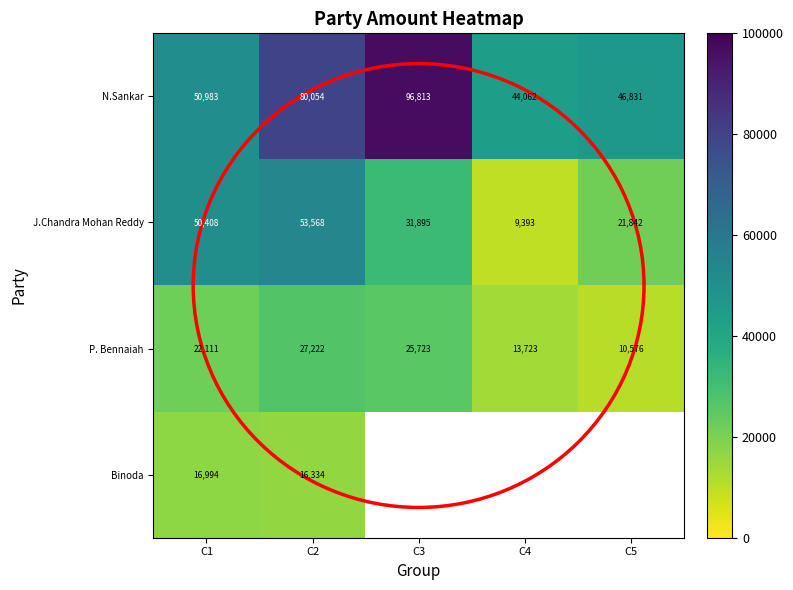

What is the greatest value displayed?

96813.0